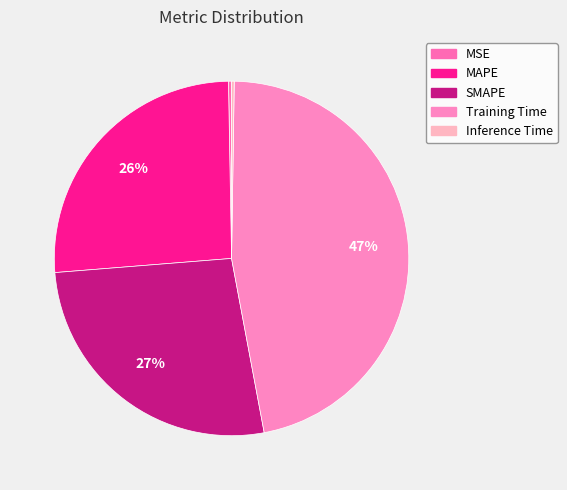

Rank the categories by value from lowest to highest.

Inference Time, MSE, MAPE, SMAPE, Training Time